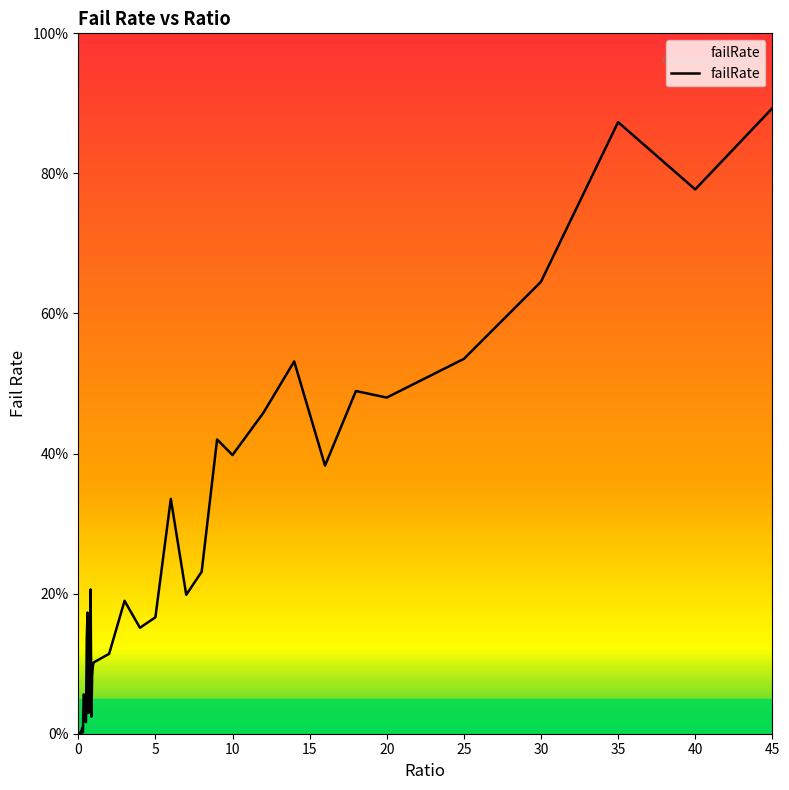

What is the difference between the maximum and second lowest values?

89.3